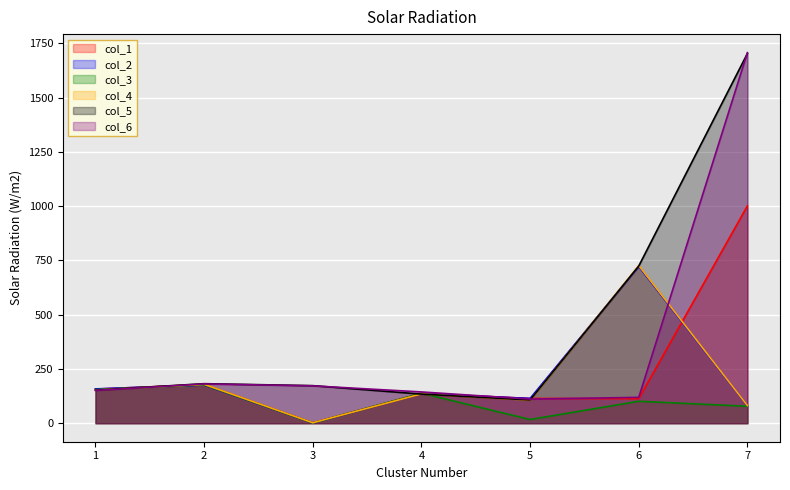

What is the difference between the maximum and minimum values in the col_4 series?

724